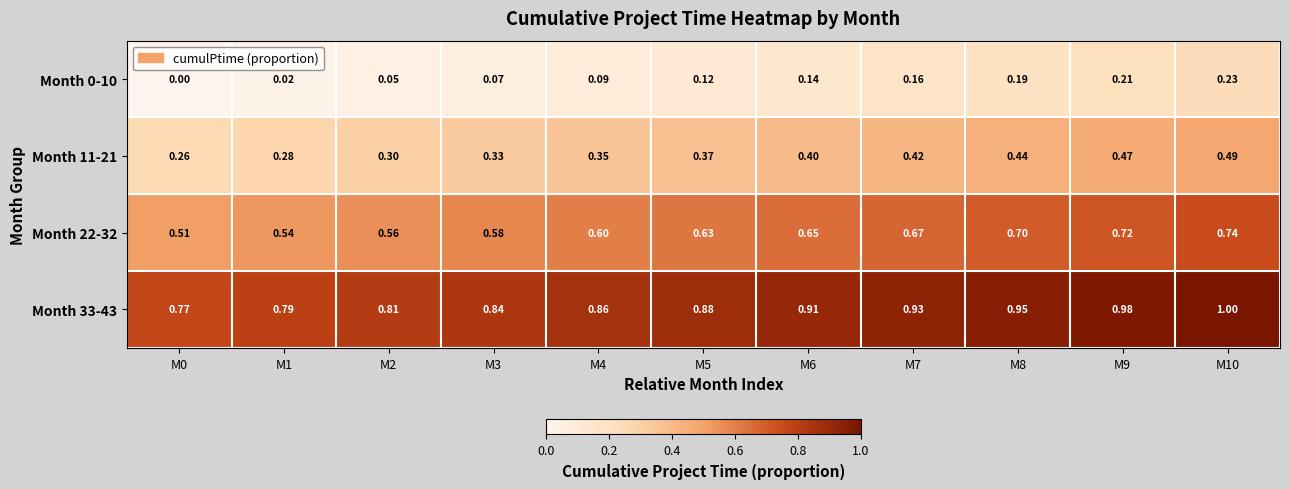

Is the value of Month 33-43 at M5 greater than the value of Month 22-32 at M10?

Yes